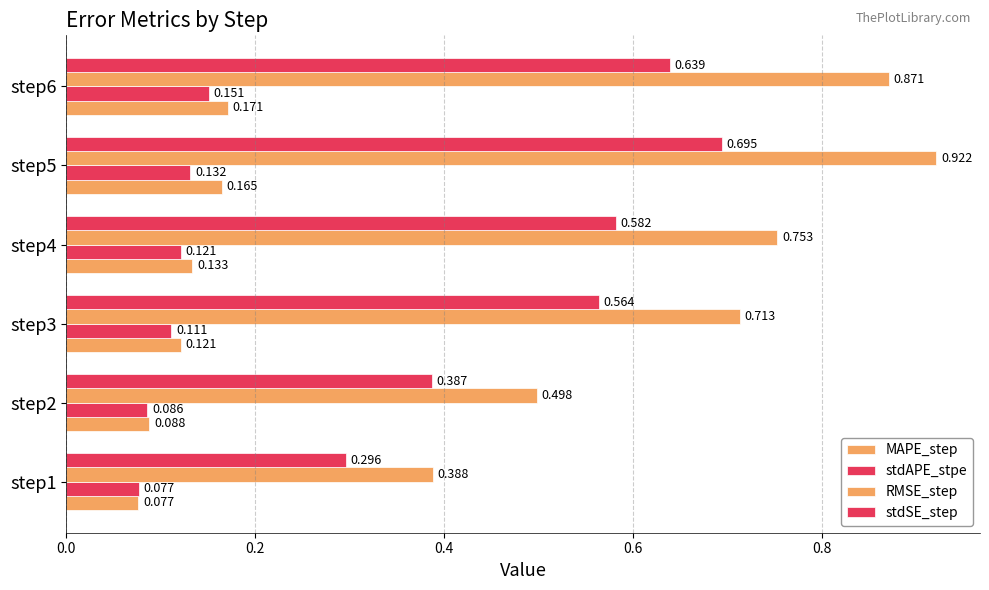

How many series are shown in this chart?

4